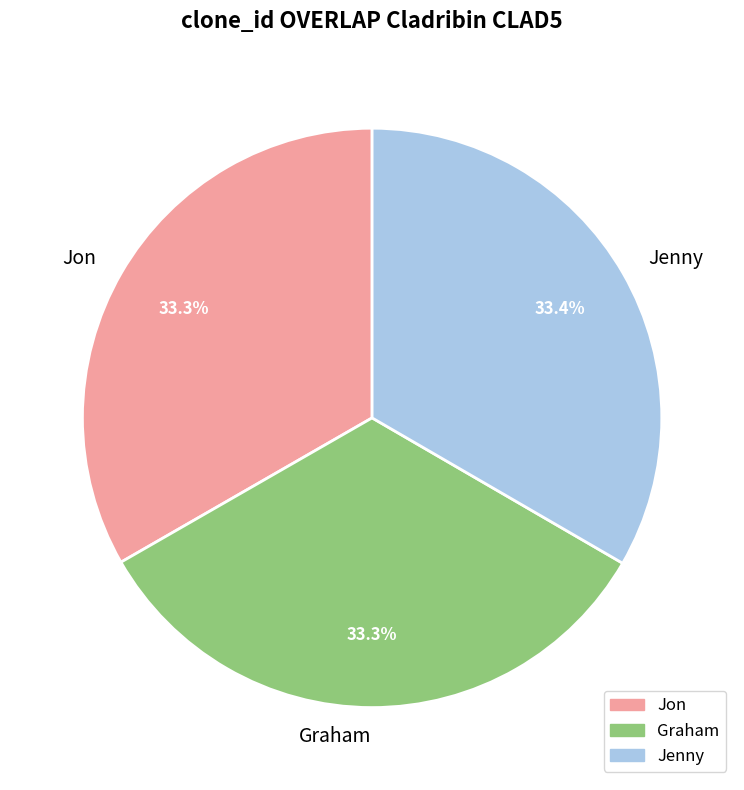

How much of the chart is everything except Graham?

66.7%